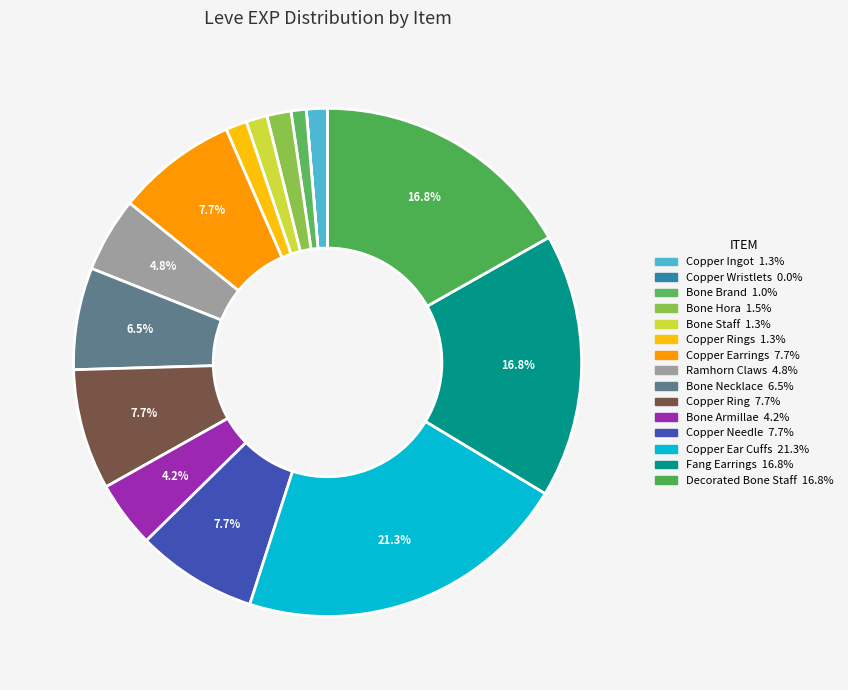

Rank the categories by value from lowest to highest.

Copper Wristlets, Bone Brand, Copper Ingot, Bone Staff, Copper Rings, Bone Hora, Bone Armillae, Ramhorn Claws, Bone Necklace, Copper Earrings, Copper Ring, Copper Needle, Fang Earrings, Decorated Bone Staff, Copper Ear Cuffs